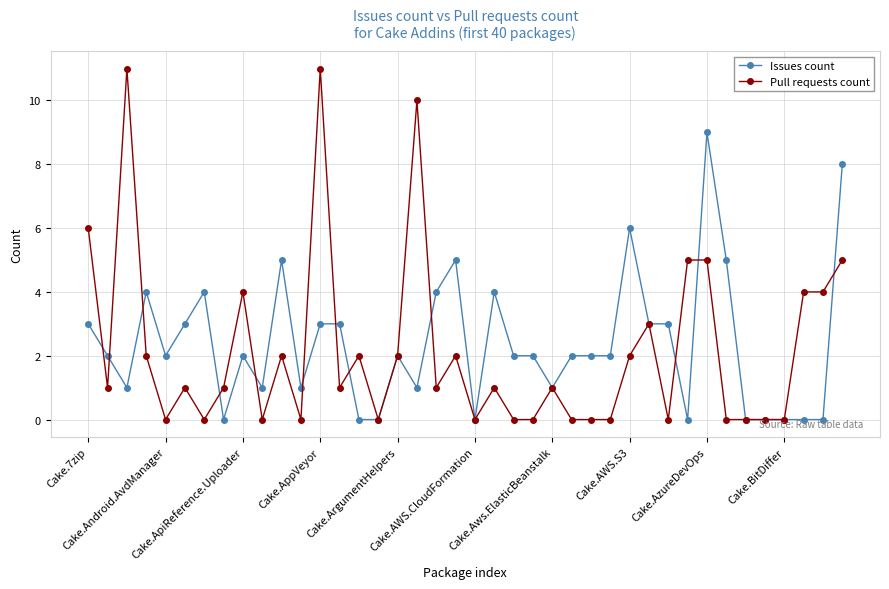

True or false: Issues count has more than 1 points higher than both neighbors.

True